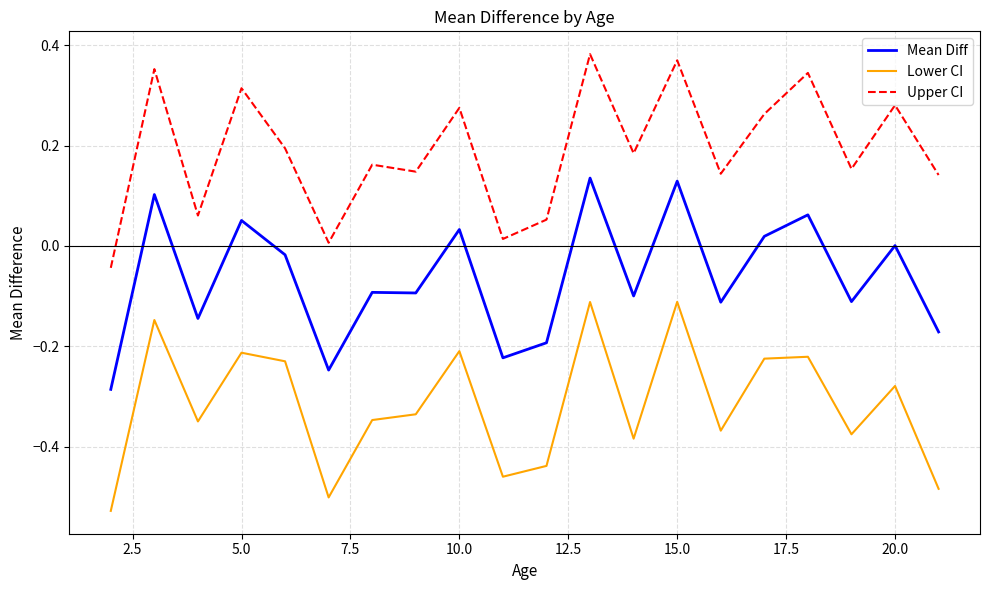

Rank the series by their average value, from lowest to highest.

Lower CI, Mean Diff, Upper CI